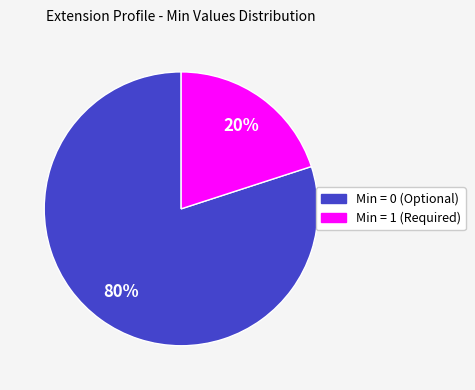

True or false: Min = 0 (Optional) accounts for 80% of the total.

True